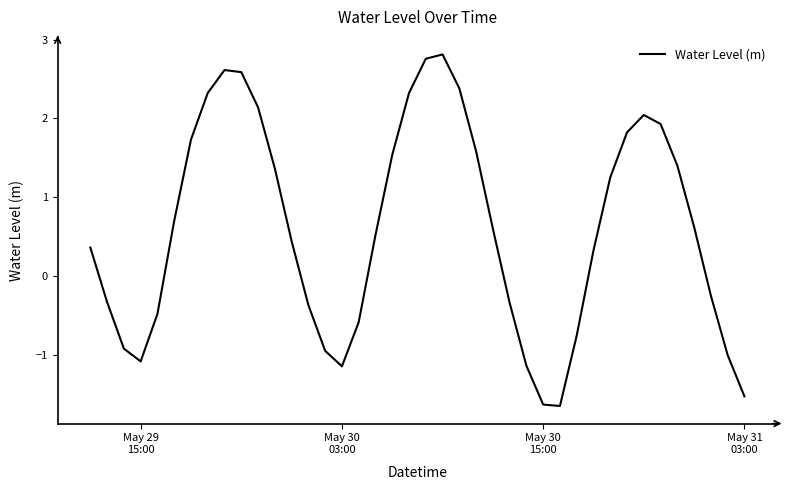

What is the maximum value shown in the chart?

2.8